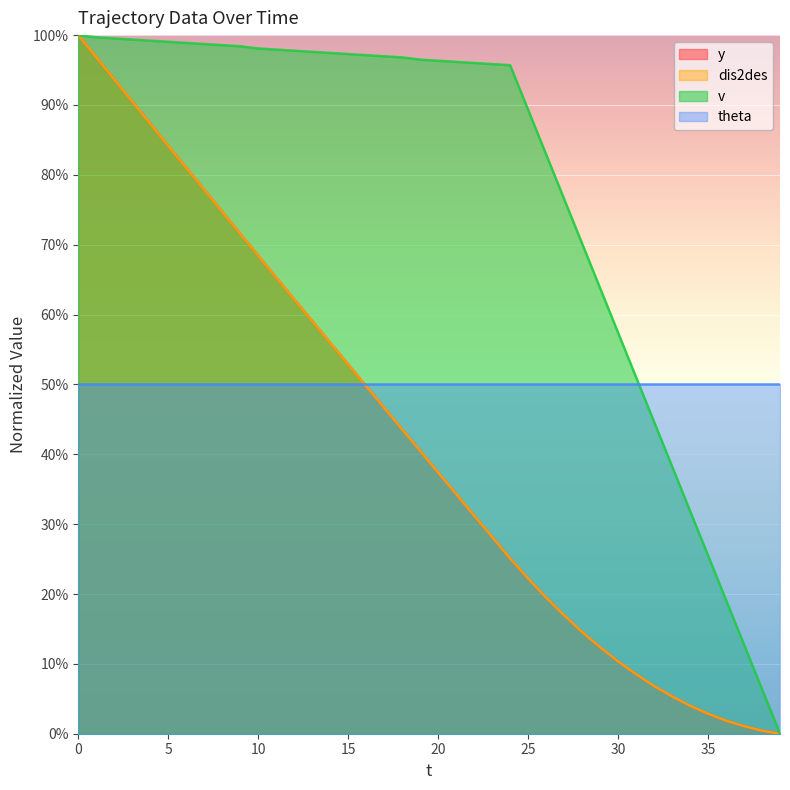

Does the chart display data point markers on the line(s)?

No